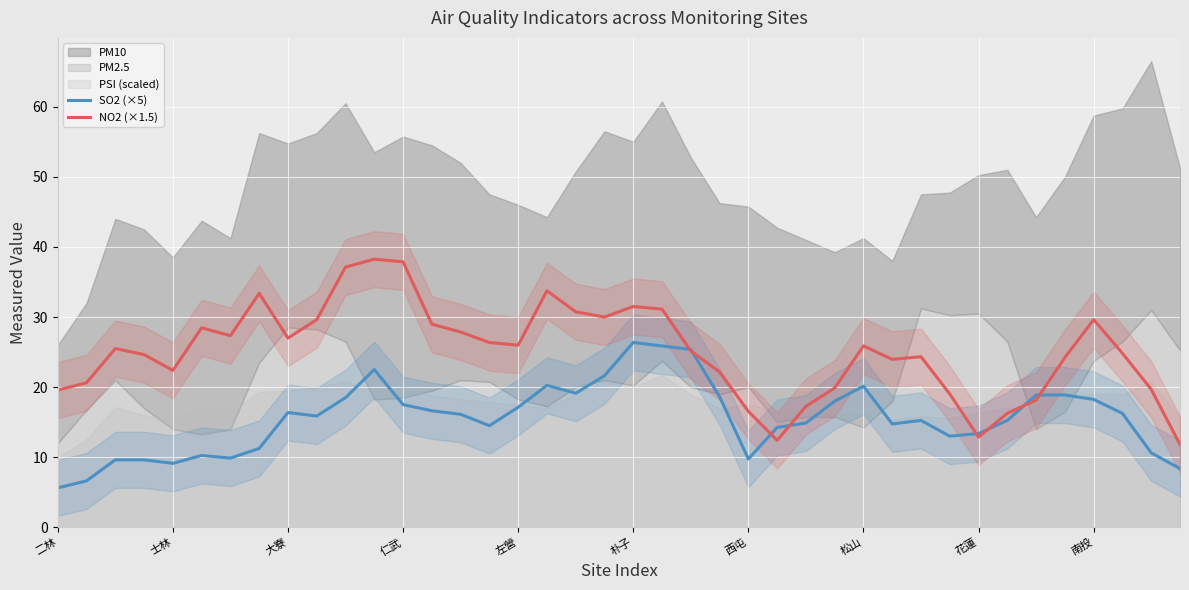

The value of SO2 (×5) at 西屯 is 4.2. True or false?

False